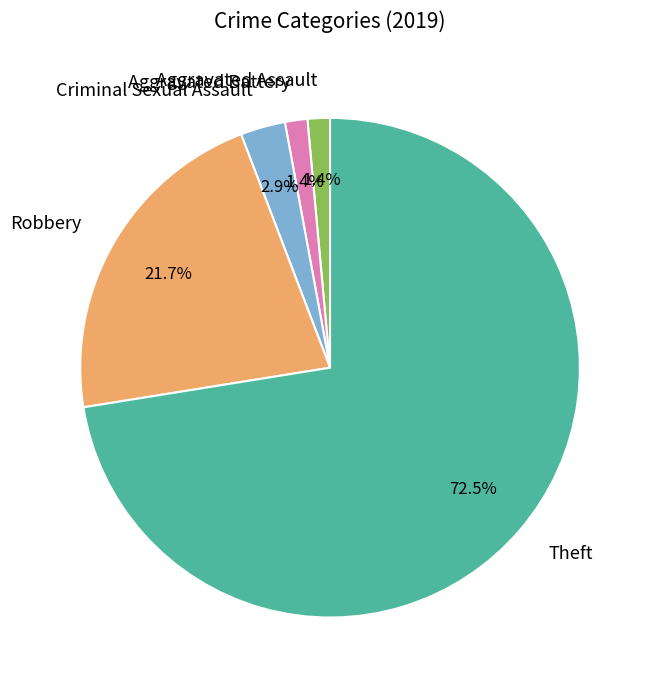

True or false: Aggravated Battery accounts for 1% of the total.

True